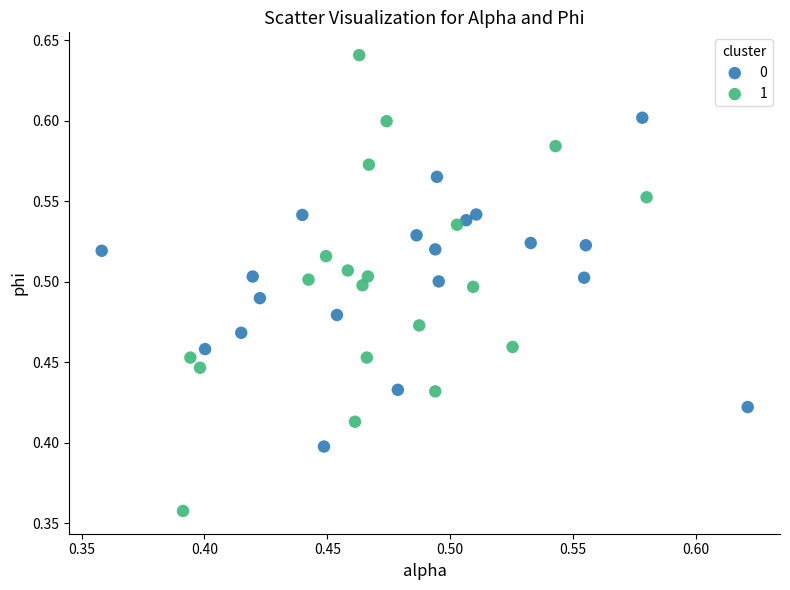

What are all the series names shown in the legend?

0, 1